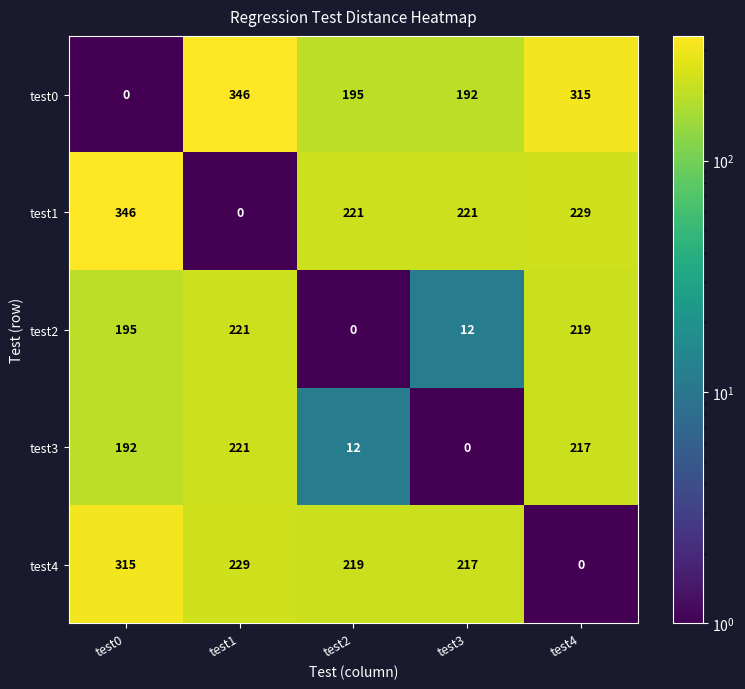

Reading left to right, what are all the values shown in this chart?

test0: 0	346	195	192	315
test1: 346	0	221	221	229
test2: 195	221	0	12	219
test3: 192	221	12	0	217
test4: 315	229	219	217	0